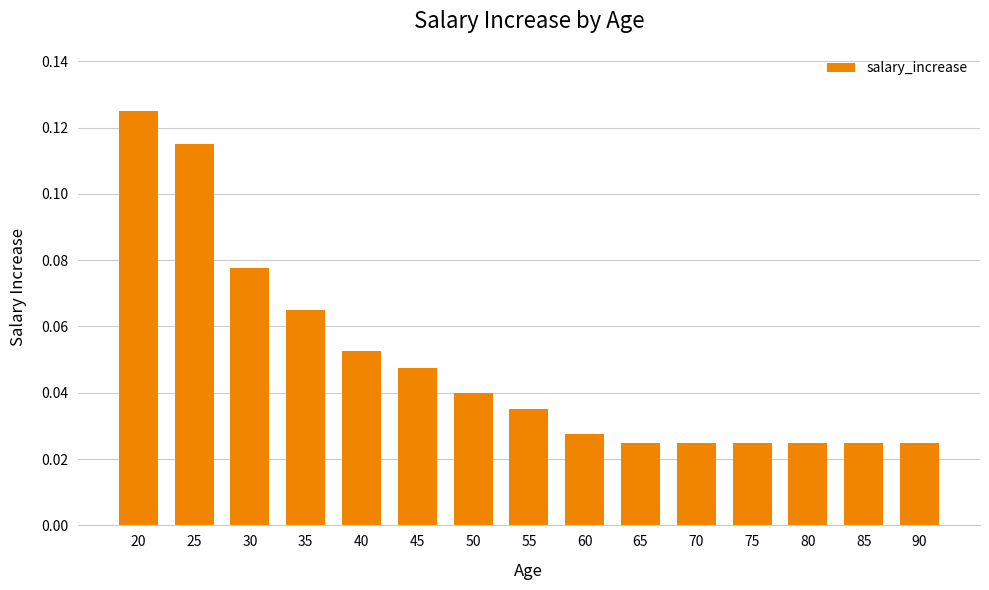

Does the chart contain stacked bars?

No